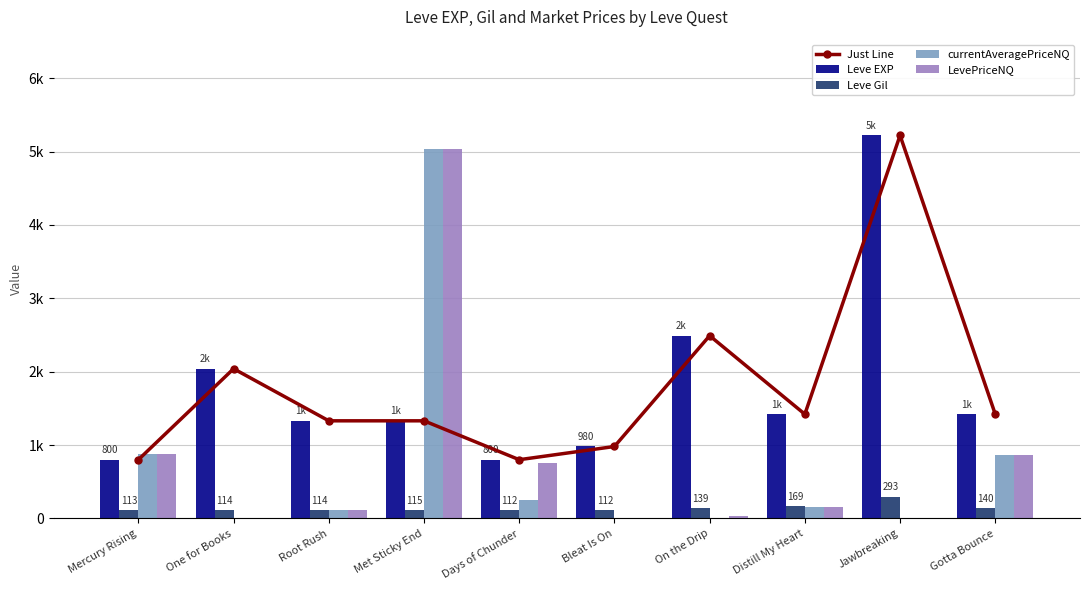

Rank the series by their maximum value, from lowest to highest.

Leve Gil, currentAveragePriceNQ, LevePriceNQ, Just Line, Leve EXP